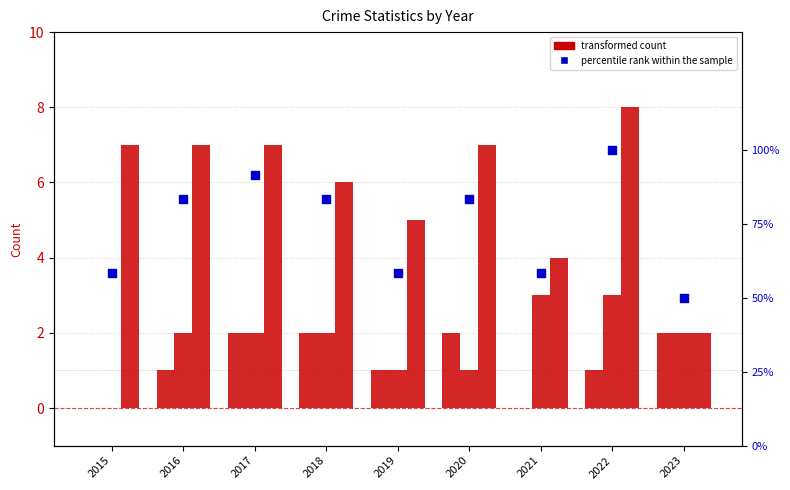

Is the value of Aggravated Battery at 2015 greater than the value of Aggravated Assault at 2023?

No